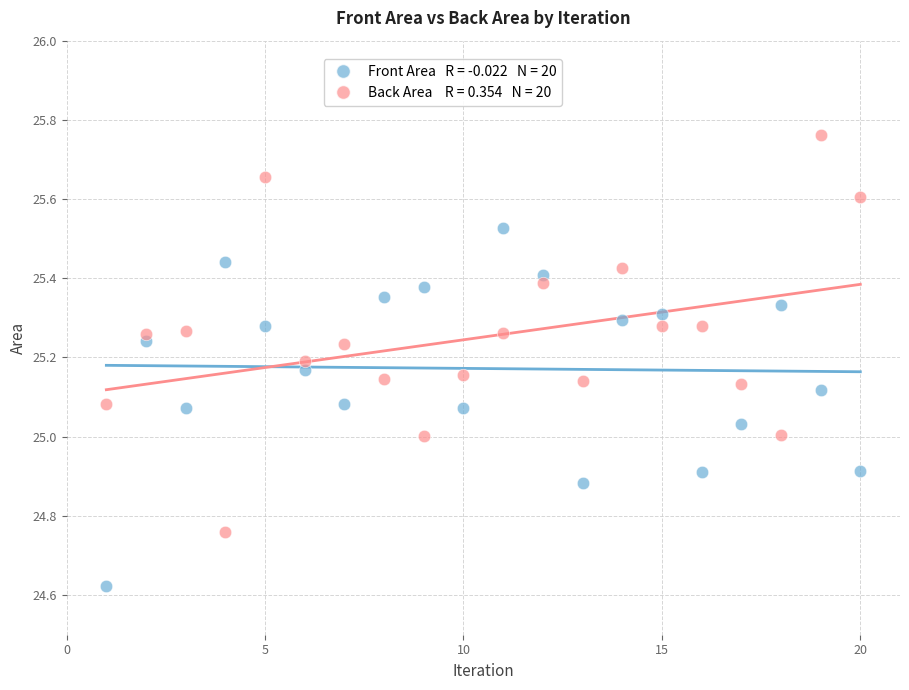

Across all data points, what is the range of X values (max minus min)?

19.0